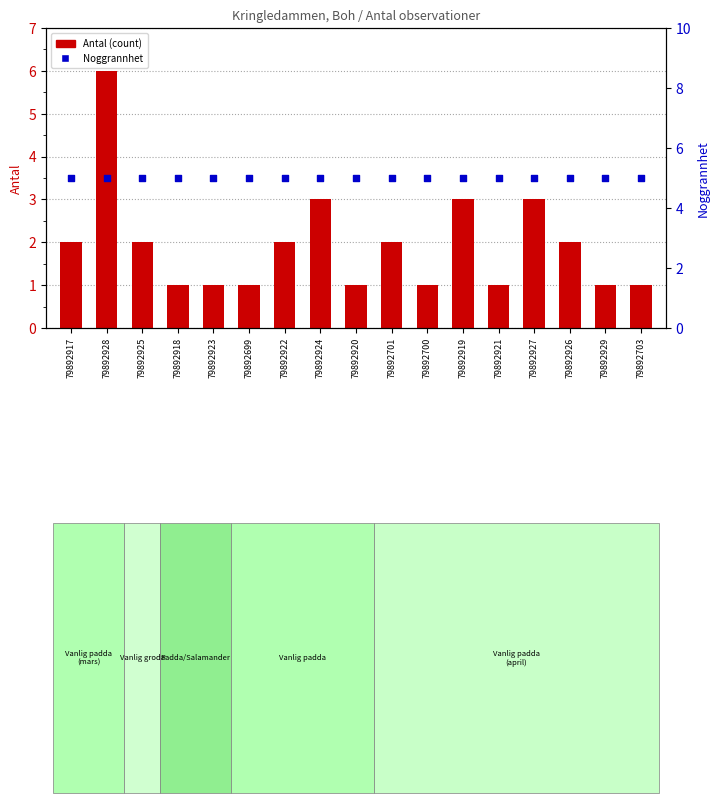

What are all the series names shown in the legend?

Antal (count), Noggrannhet